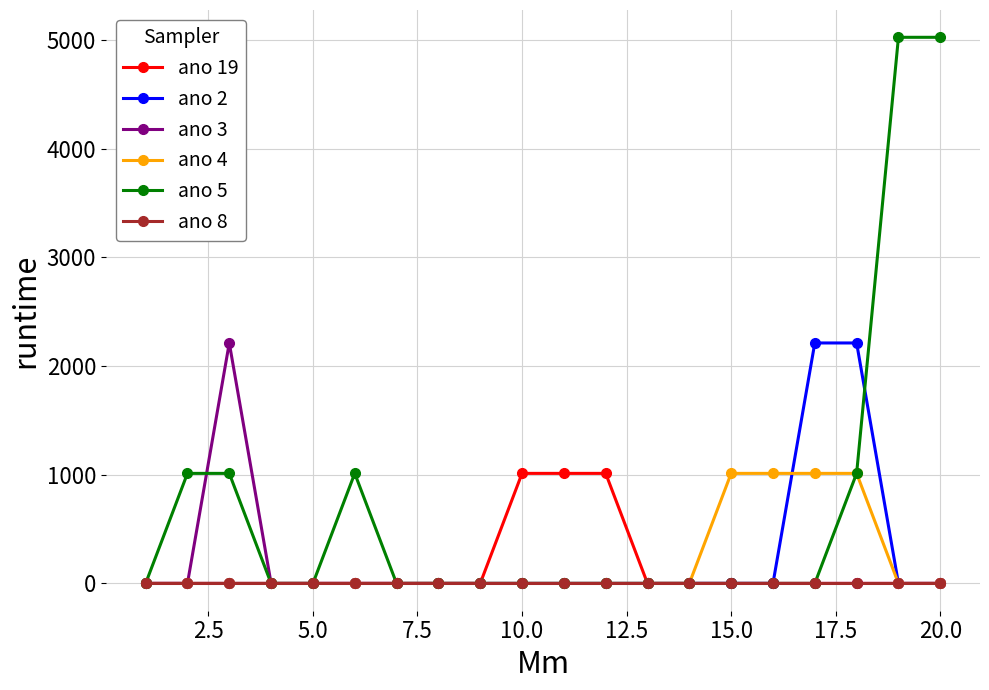

What is the maximum value for ano 2?

2212.5